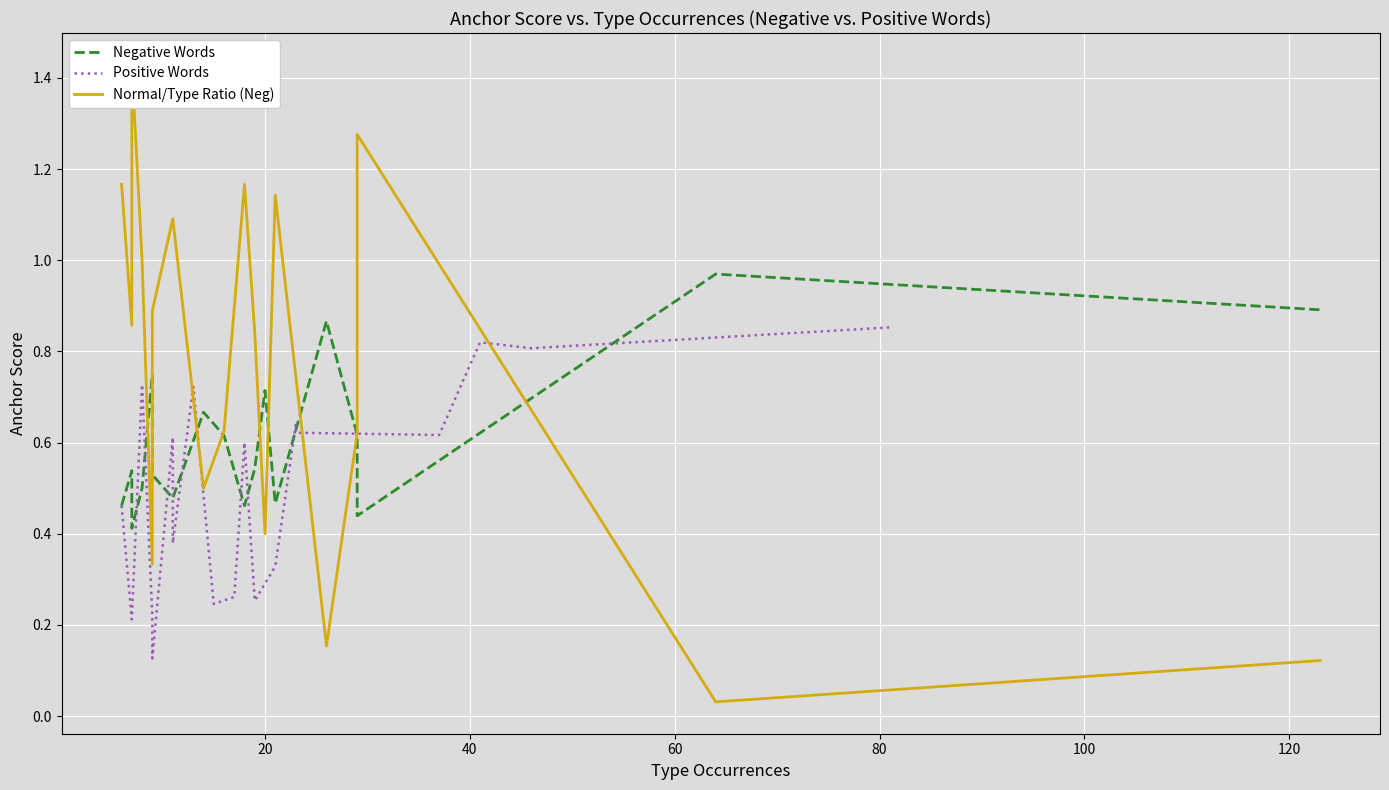

True or false: Negative Words and Positive Words intersect in this chart.

True